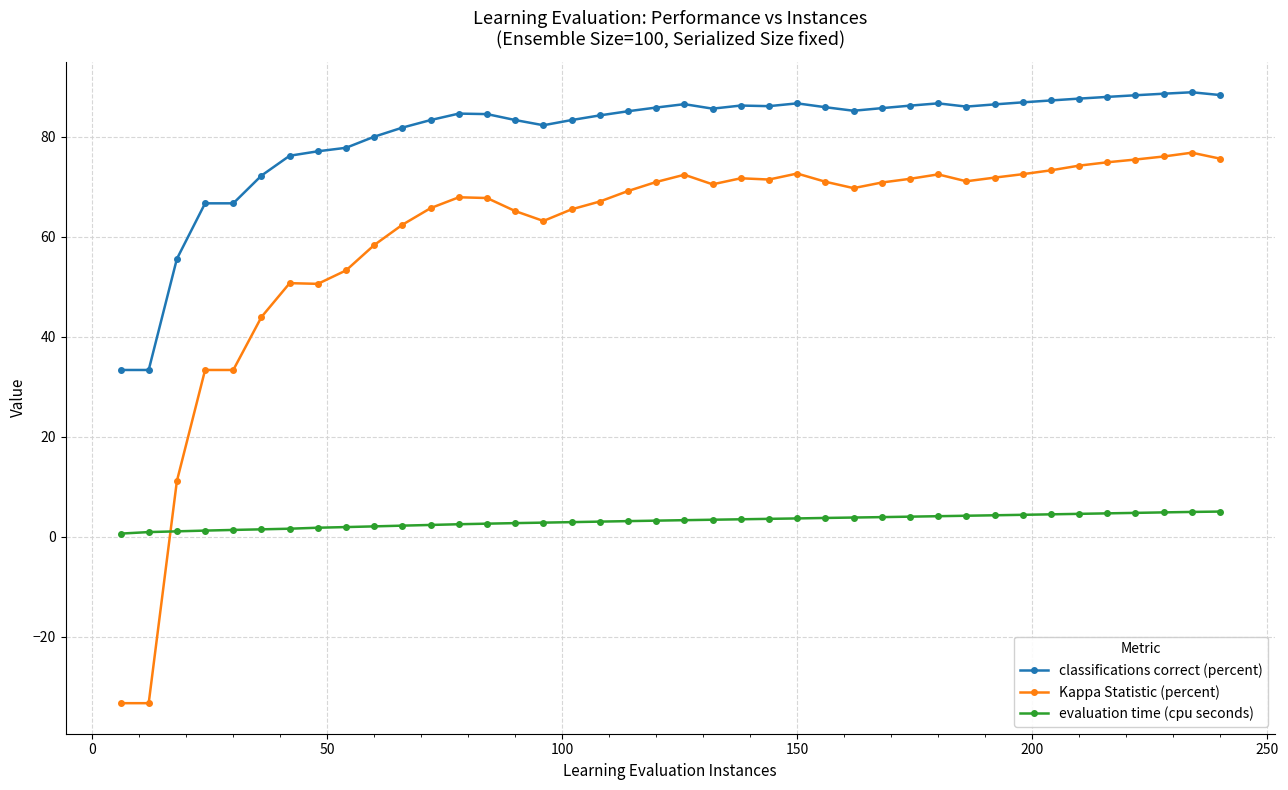

What is the value of the Kappa Statistic (percent) point at the 26th from the left?

71.0